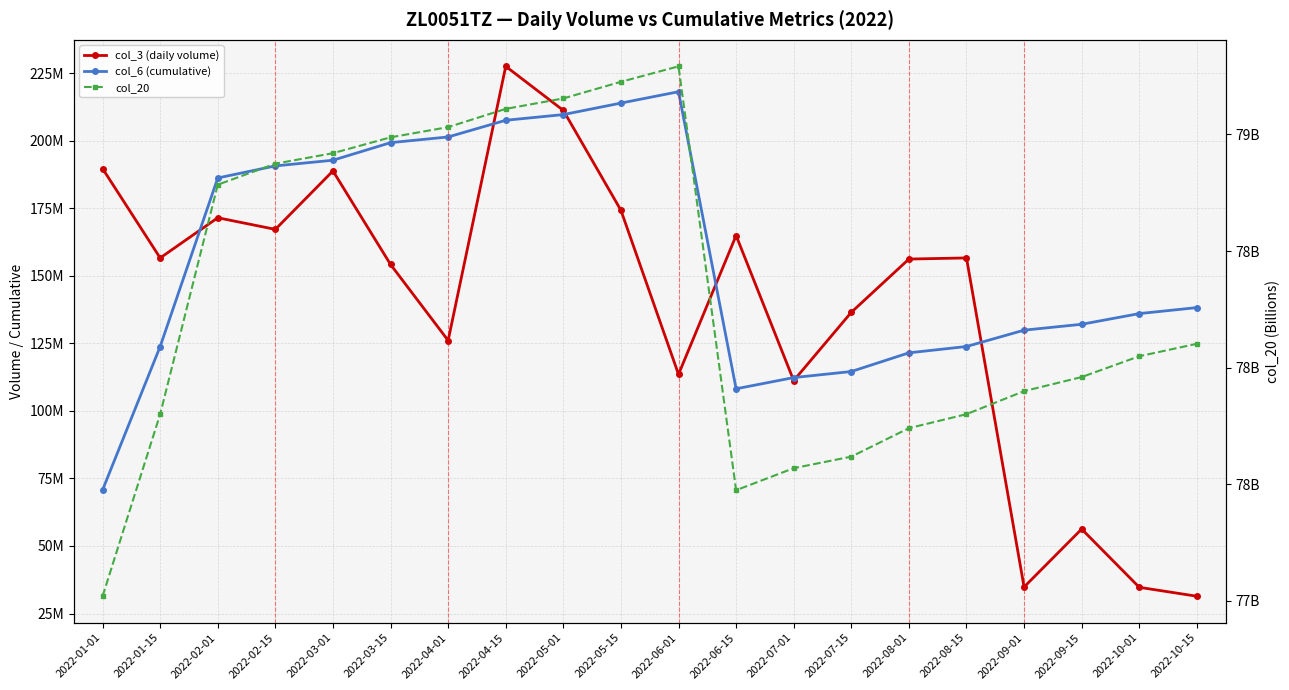

Where does the col_20 series first go above 78102467744?

2022-02-01